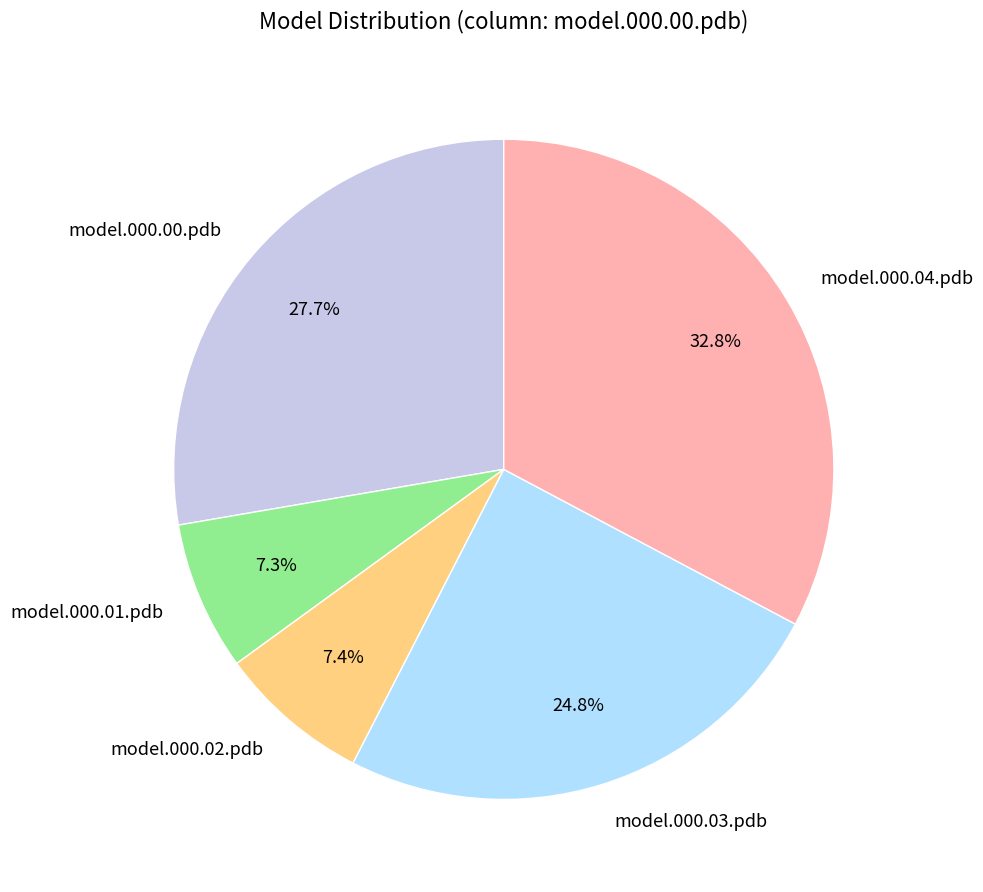

The model.000.02.pdb slice represents 7% of the pie. True or false?

True